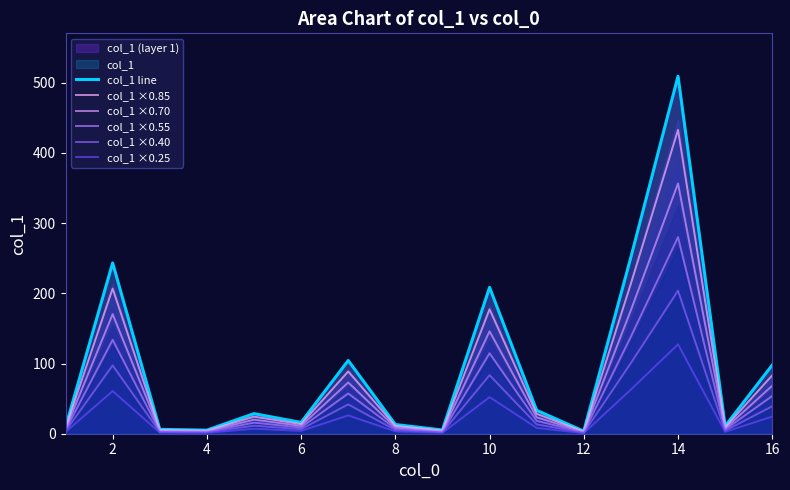

True or false: col_1 line and col_1 ×0.70 intersect in this chart.

False